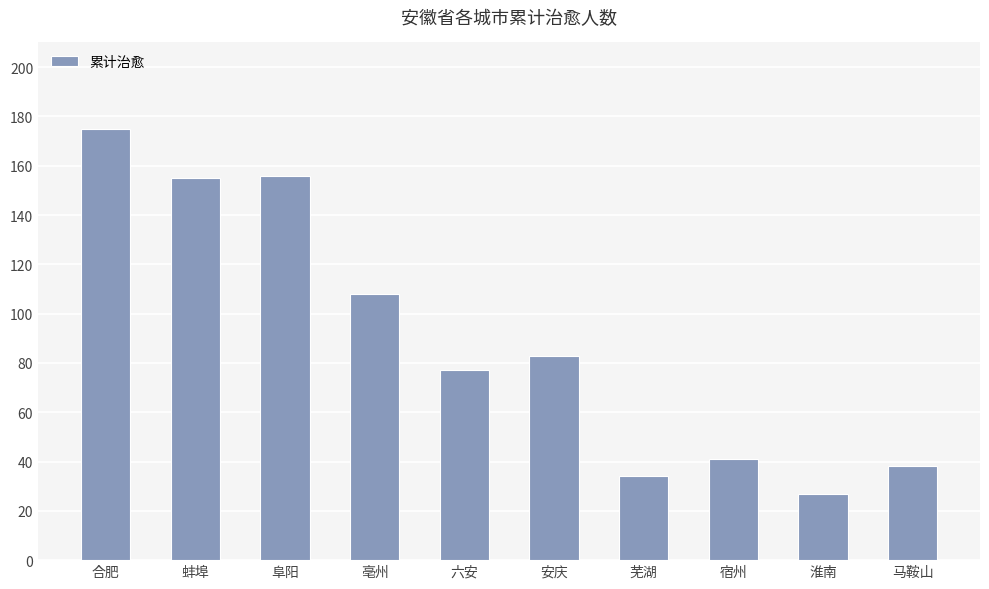

Reading left to right, extract all data points from this chart.

合肥=175	蚌埠=155	阜阳=156	亳州=108	六安=77	安庆=83	芜湖=34	宿州=41	淮南=27	马鞍山=38